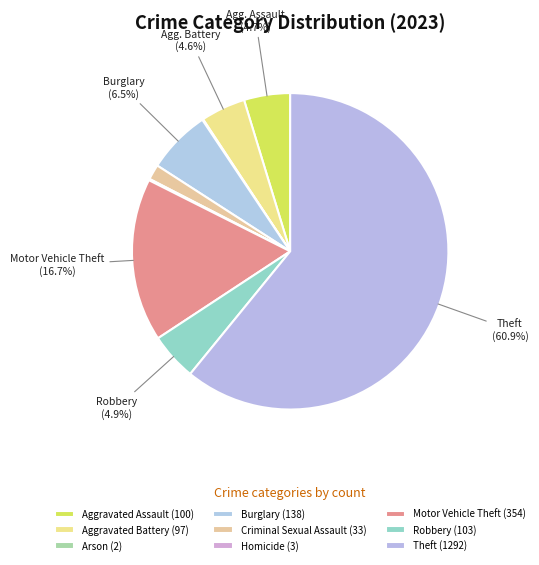

To the nearest percent, what portion does Theft represent?

61%